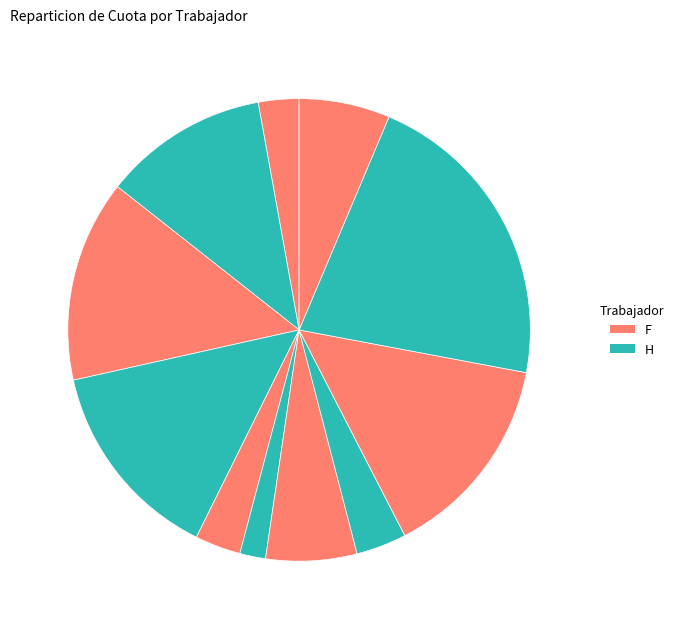

How many segments does this pie chart have?

11